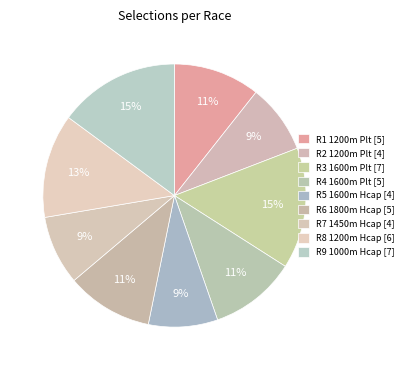

What is the ratio of the value at R3 1600m Plt to the value at R4 1600m Plt?

1.4